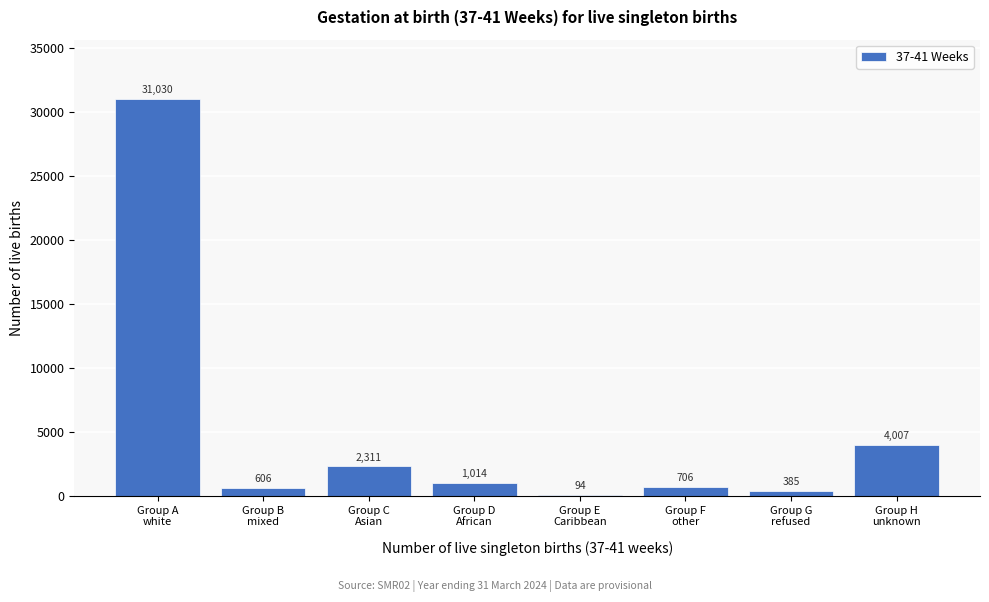

What is the maximum value shown in the chart?

31030